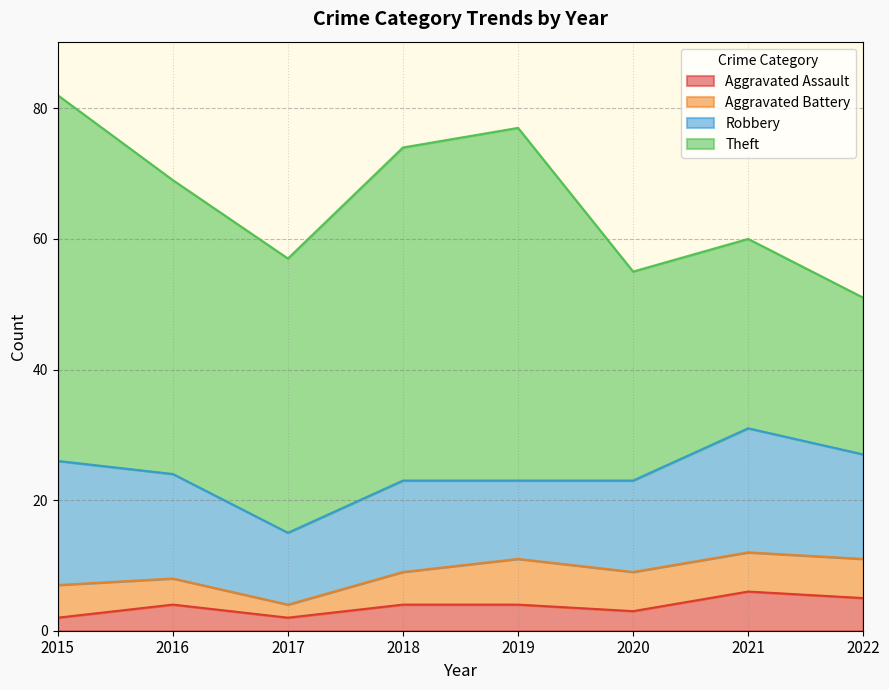

Does the chart have visible grid lines?

Yes